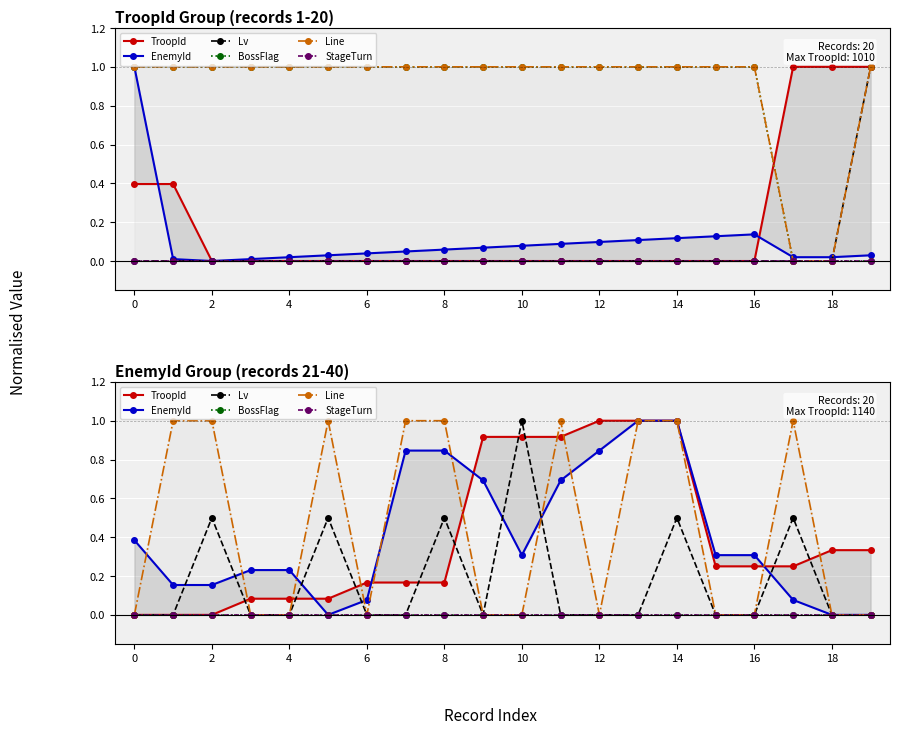

What is the sum of all Line values?

9.0